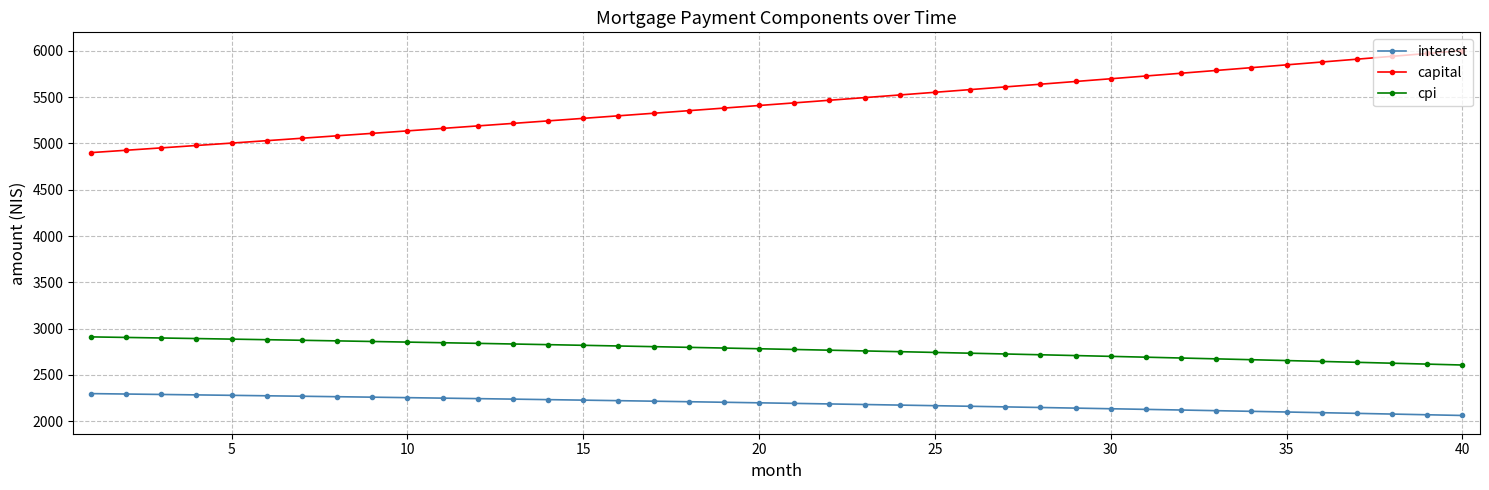

Which series has the largest total across all categories?

capital